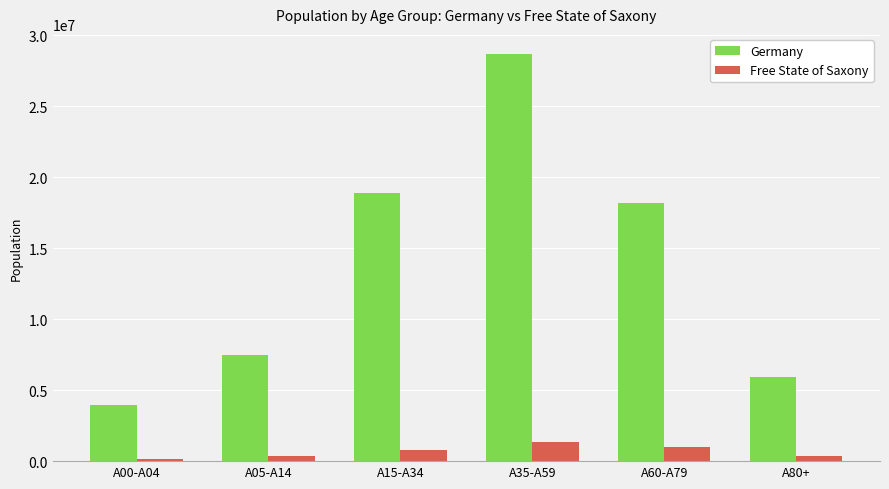

What is the difference between the maximum and minimum values in the Germany series?

24697028